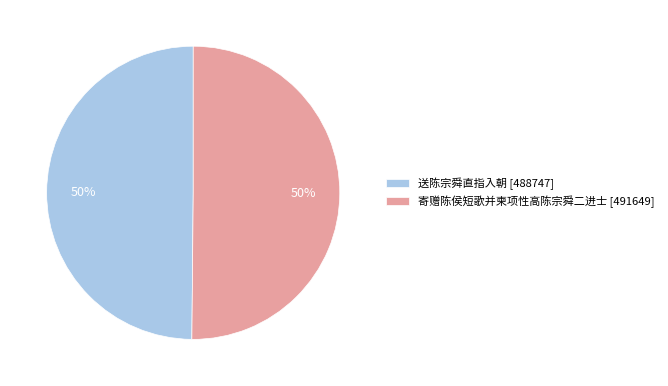

To the nearest percent, what is the combined percentage of 寄赠陈侯短歌并柬项性高陈宗舜二进士 and 送陈宗舜直指入朝?

100%